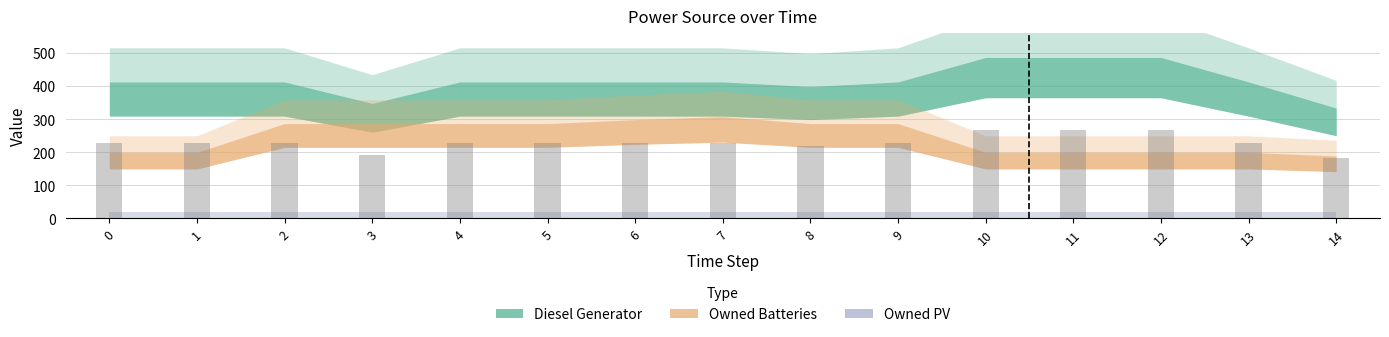

How many distinct data groups are displayed?

3